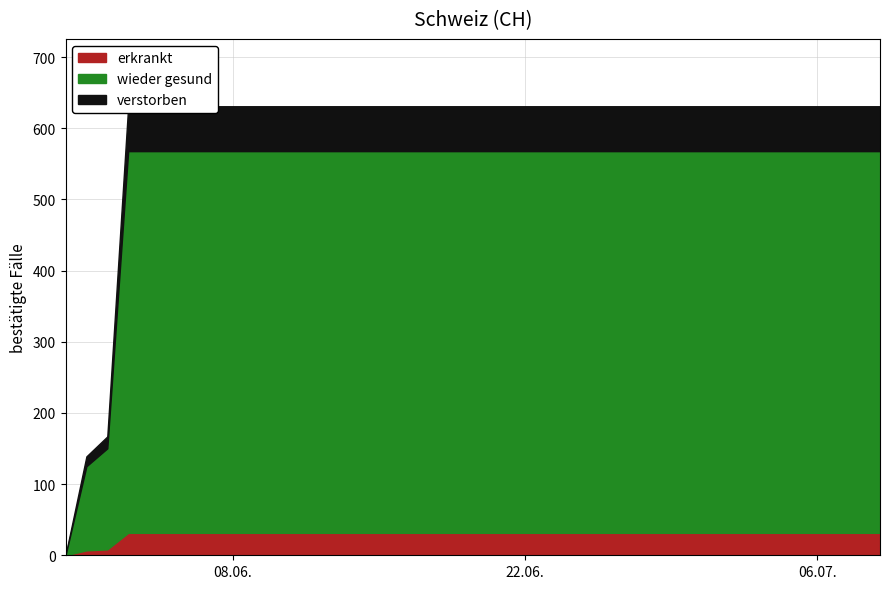

List the labels in order of value, largest first.

2020-06-03, 2020-06-04, 2020-06-05, 2020-06-06, 2020-06-07, 2020-06-08, 2020-06-09, 2020-06-10, 2020-06-11, 2020-06-12, 2020-06-13, 2020-06-14, 2020-06-15, 2020-06-16, 2020-06-17, 2020-06-18, 2020-06-19, 2020-06-20, 2020-06-21, 2020-06-22, 2020-06-23, 2020-06-24, 2020-06-25, 2020-06-26, 2020-06-27, 2020-06-28, 2020-06-29, 2020-06-30, 2020-07-01, 2020-07-02, 2020-07-03, 2020-07-04, 2020-07-05, 2020-07-06, 2020-07-07, 2020-07-08, 2020-07-09, 2020-06-02, 2020-06-01, 2020-05-31